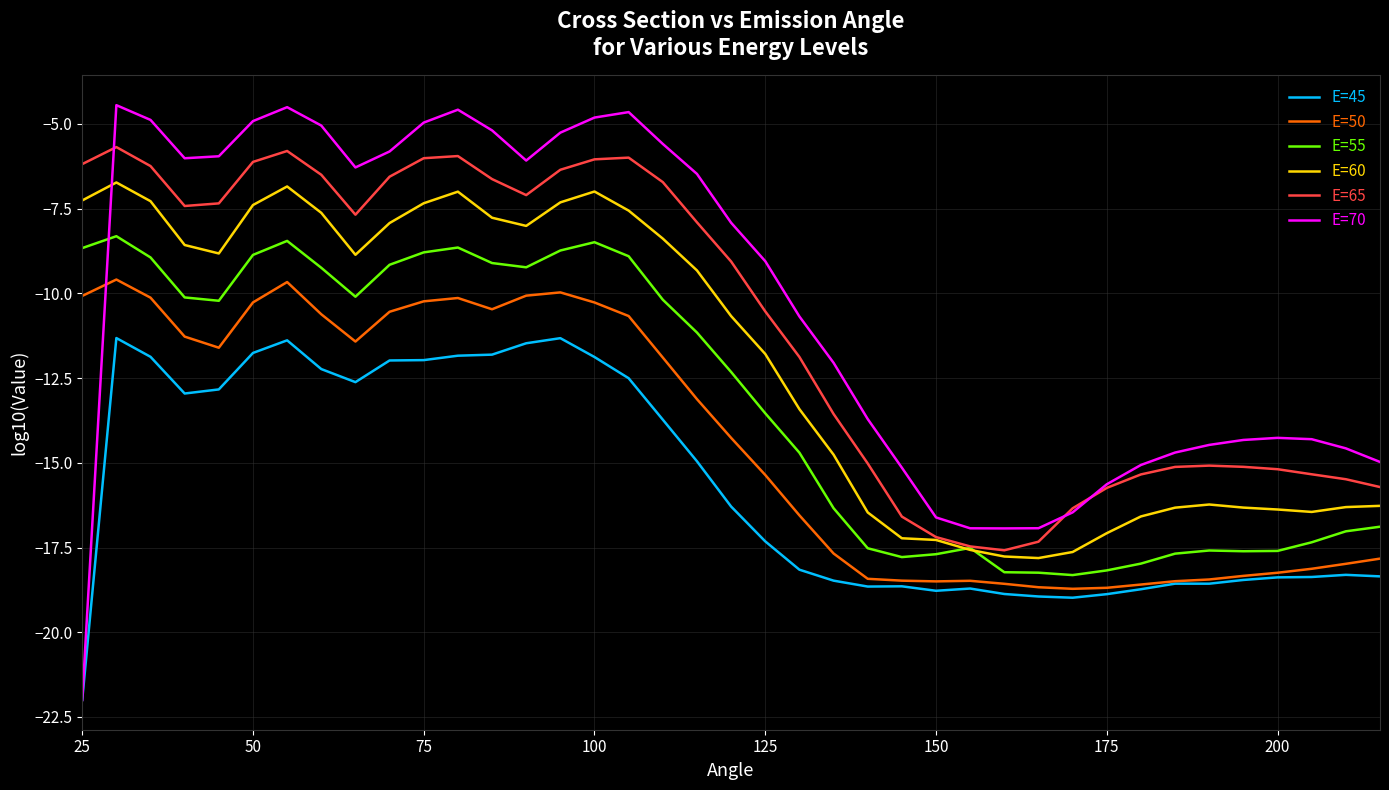

How many lines are shown in the chart?

6